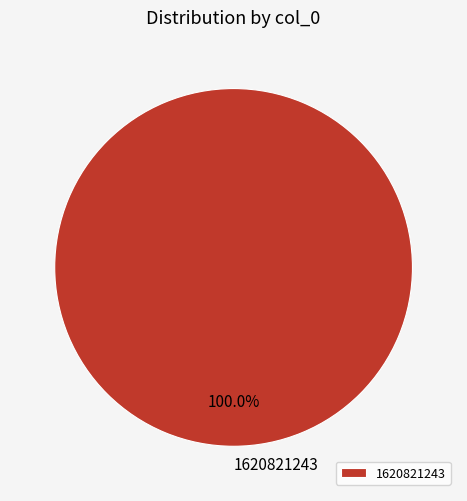

Which category accounts for the majority?

1620821243